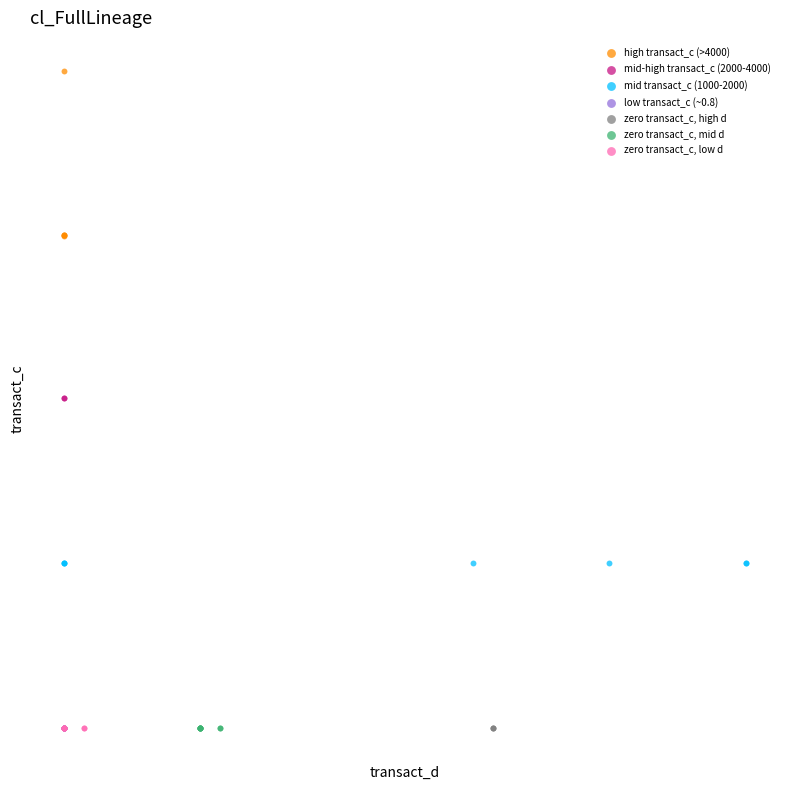

Which series contains the highest Y value?

high transact_c (>4000)